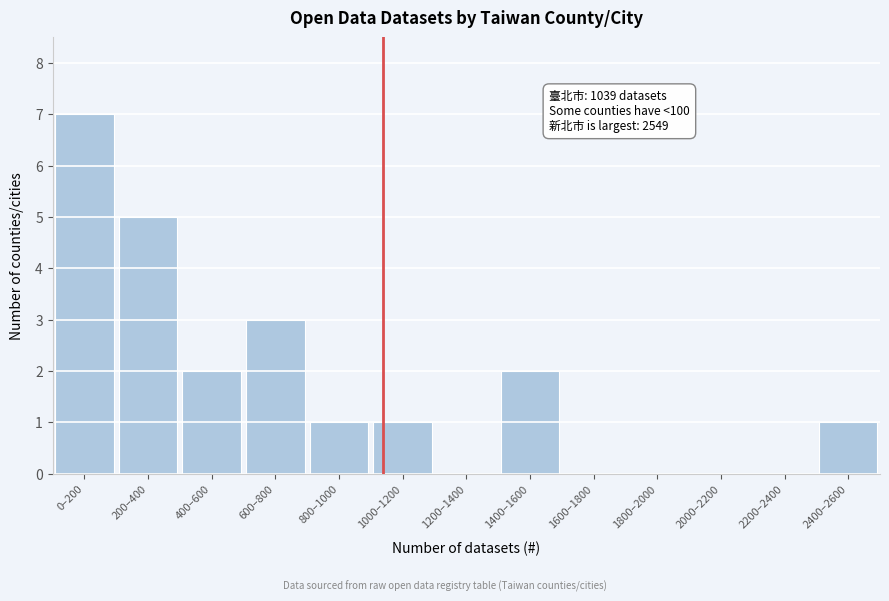

Reading left to right, extract all data points from this chart.

0–200=7	200–400=5	400–600=2	600–800=3	800–1000=1	1000–1200=1	1200–1400=0	1400–1600=2	1600–1800=0	1800–2000=0	2000–2200=0	2200–2400=0	2400–2600=1